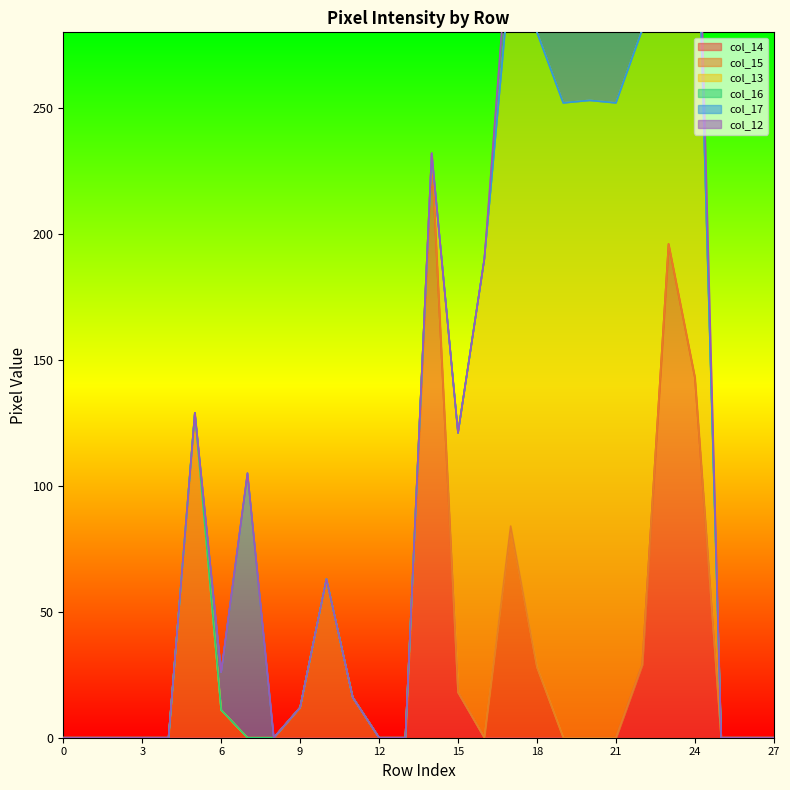

Is it true that col_14 equals 0 at 21?

True